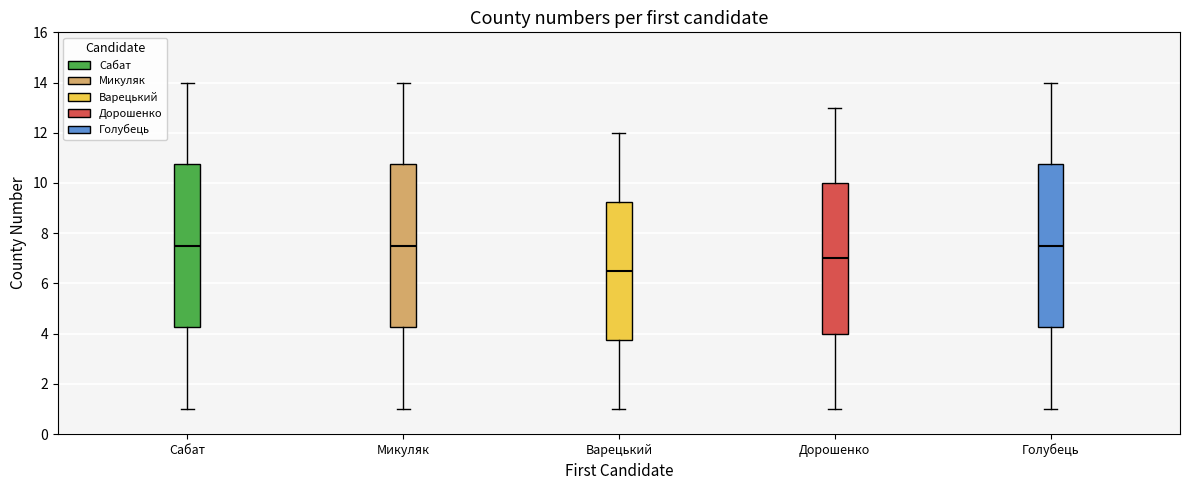

Reading left to right, read every box against the y-axis: the position of its median line, the range the box covers, and the ends of its whiskers. The values are not printed on the chart, so give them approximately, as read against the axis.

Сабат: median 7.6, box 4.2 to 10.8, whiskers 1.0 to 14.0
Микуляк: median 7.6, box 4.2 to 10.8, whiskers 1.0 to 14.0
Варецький: median 6.6, box 3.8 to 9.2, whiskers 1.0 to 12.0
Дорошенко: median 7.0, box 4.0 to 10.0, whiskers 1.0 to 13.0
Голубець: median 7.6, box 4.2 to 10.8, whiskers 1.0 to 14.0